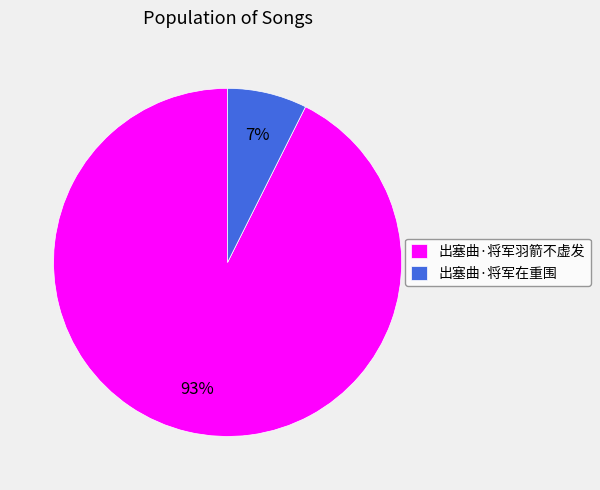

How many segments does this pie chart have?

2